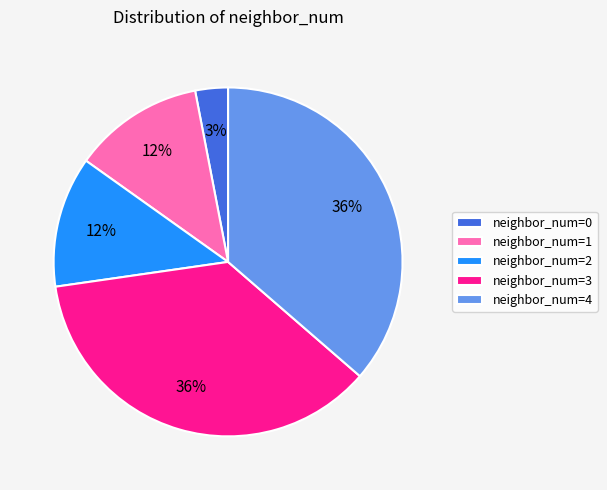

True or false: neighbor_num=0 accounts for 3% of the total.

True